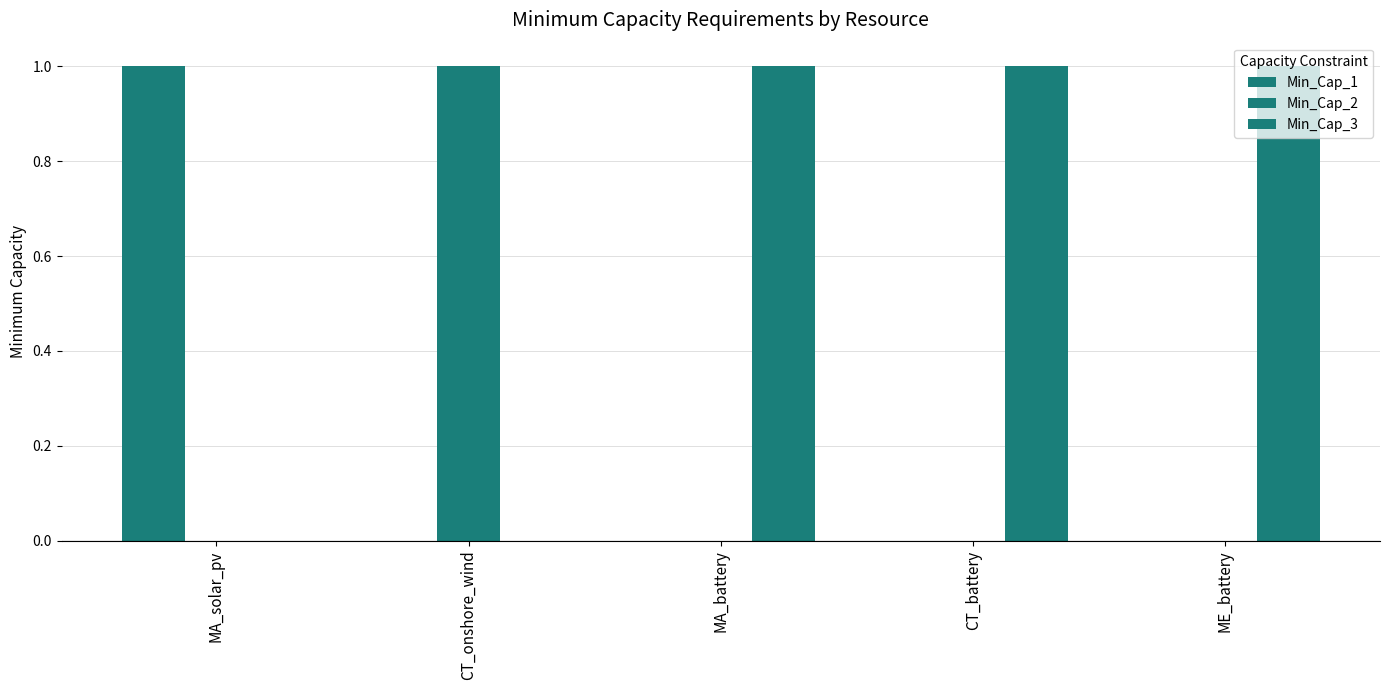

What is the difference between the Min_Cap_1 values at MA_solar_pv and CT_onshore_wind?

1